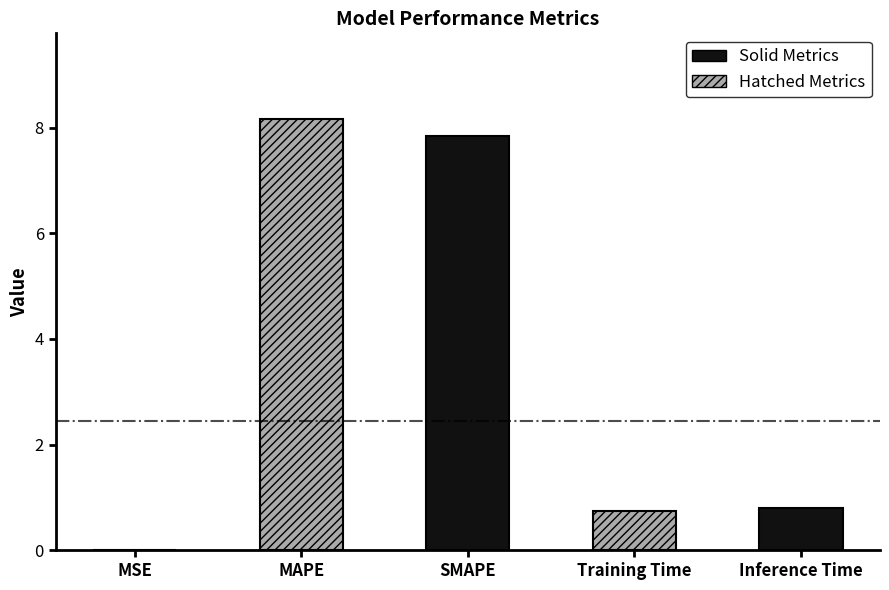

Reading right to left, list all the values displayed in this chart.

0.8	0.7	7.8	8.2	0.0